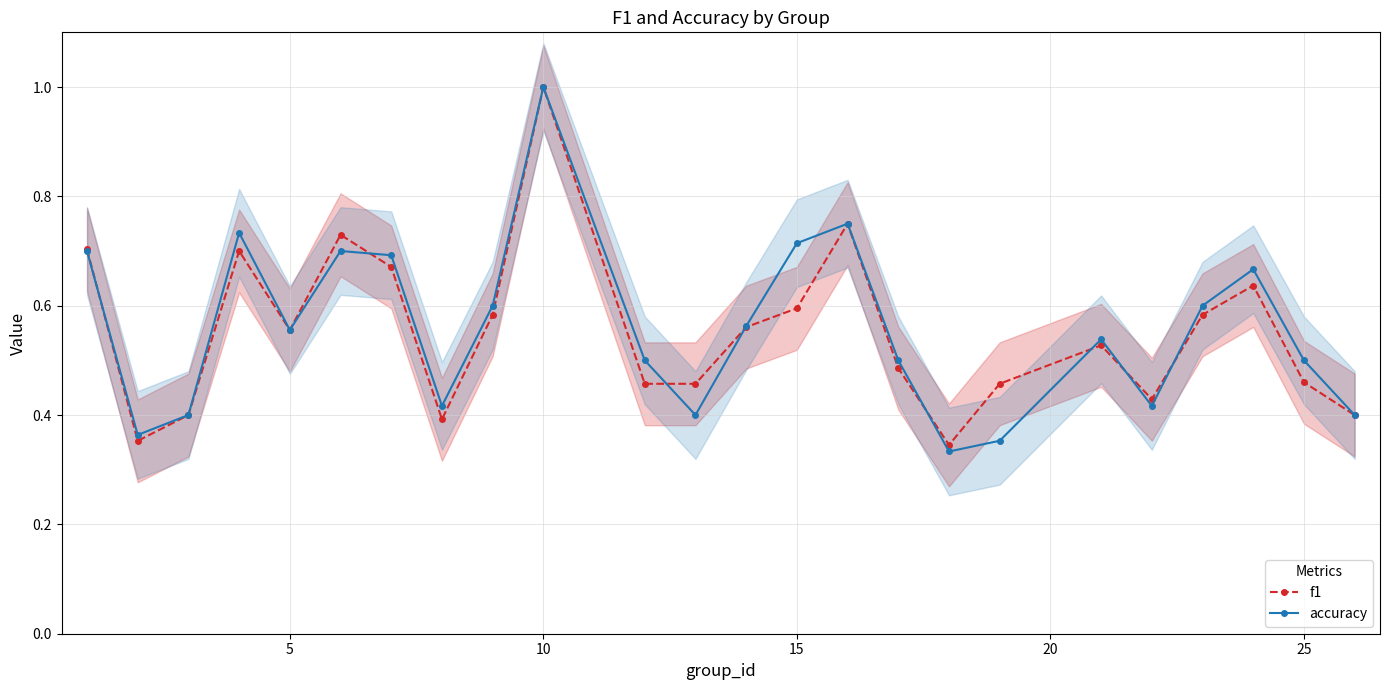

How many distinct data groups are displayed?

2